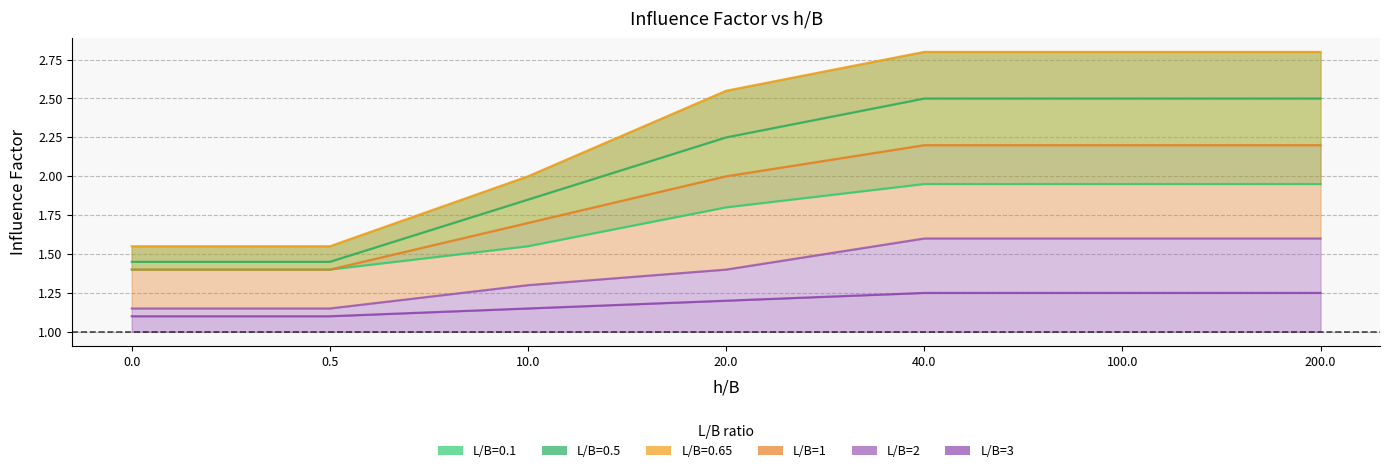

Rank the categories by value from highest to lowest.

40.0, 100.0, 200.0, 20.0, 10.0, 0.0, 0.5